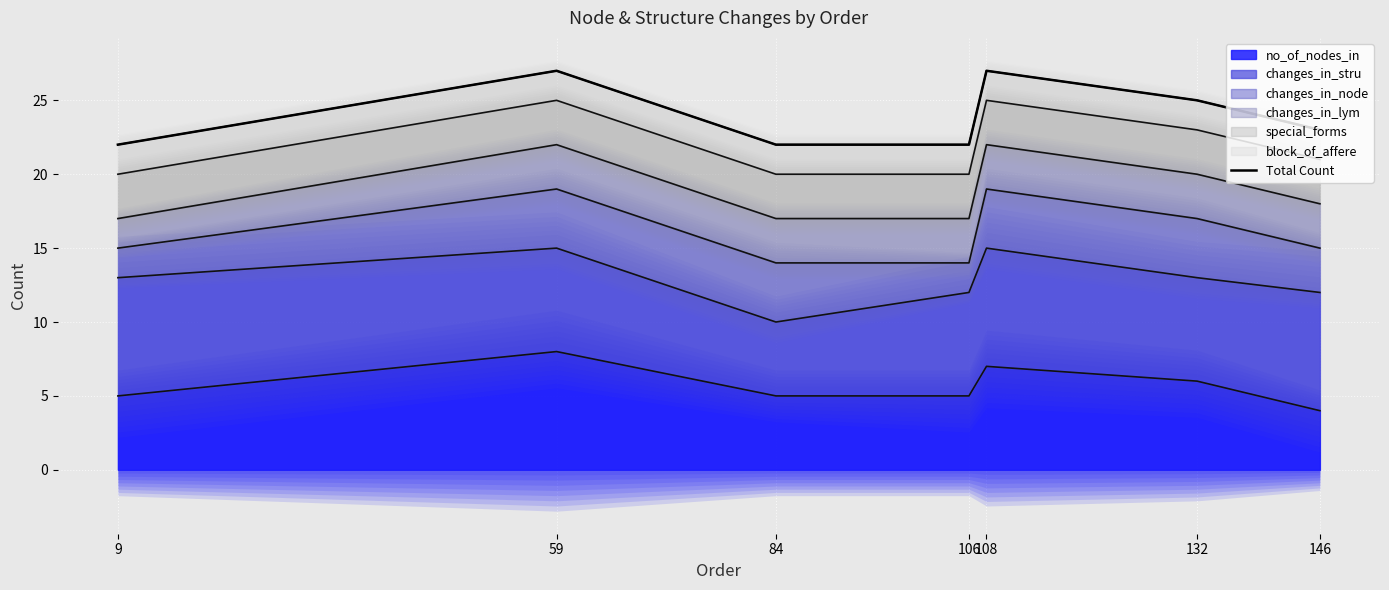

How many lines are shown in the chart?

1